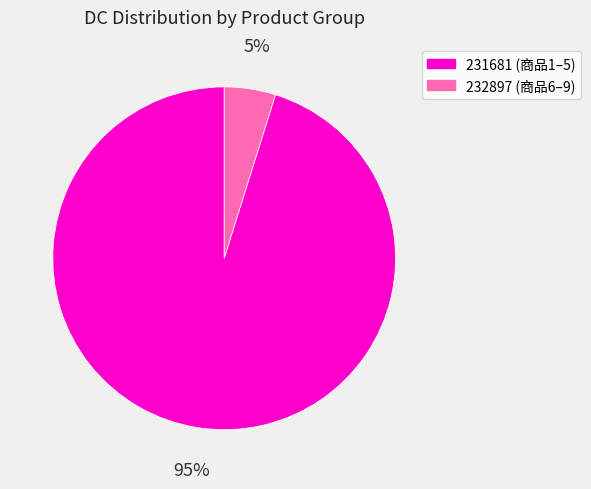

How many segments does this pie chart have?

2